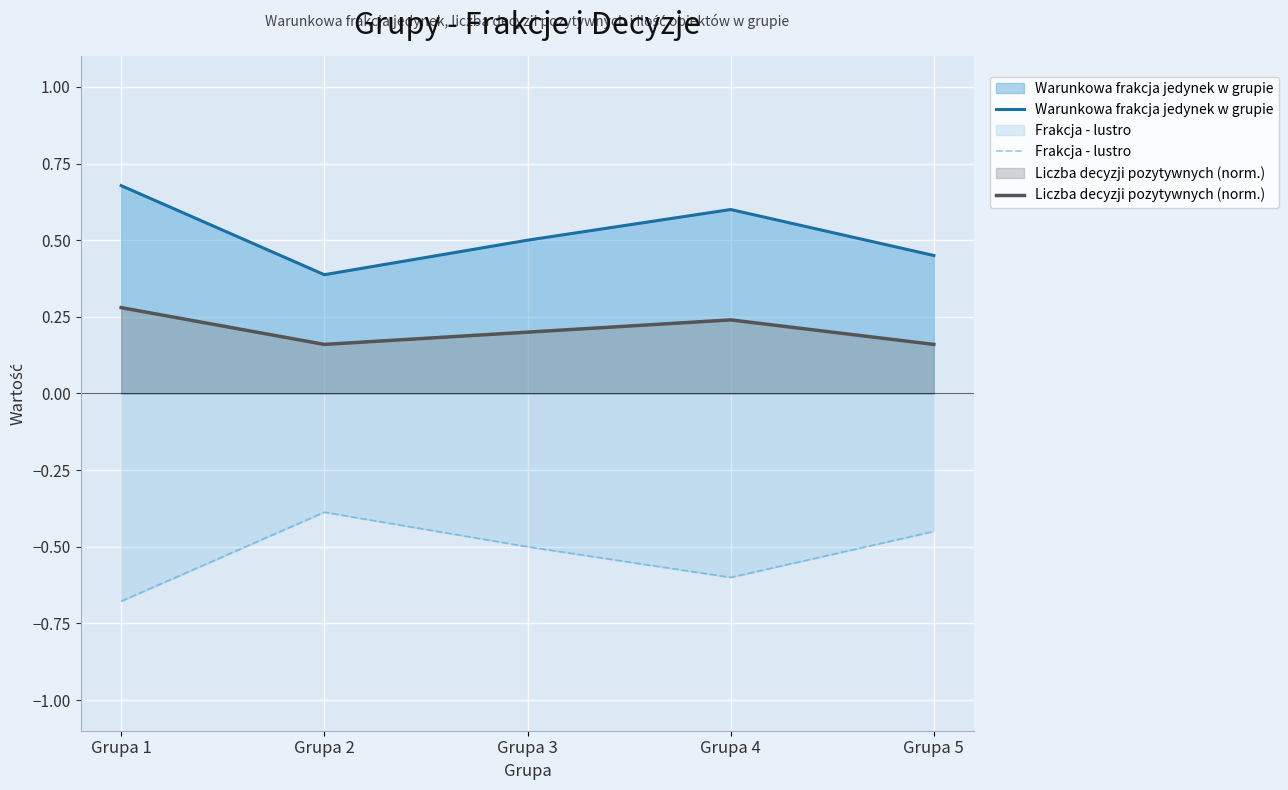

Count the number of categories in the chart.

5